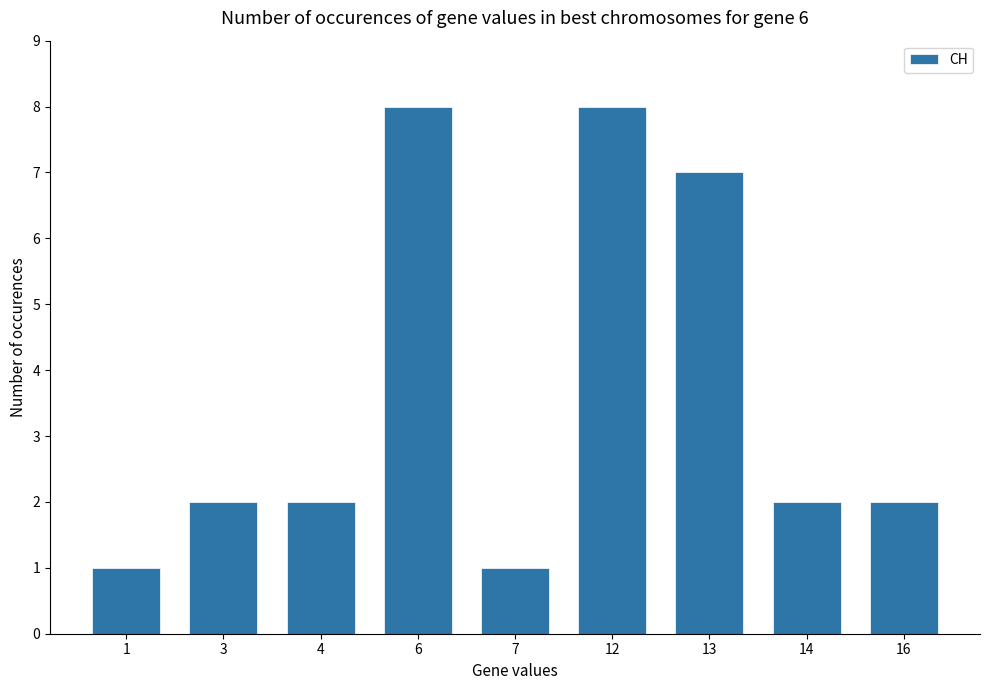

Does the chart contain stacked bars?

No